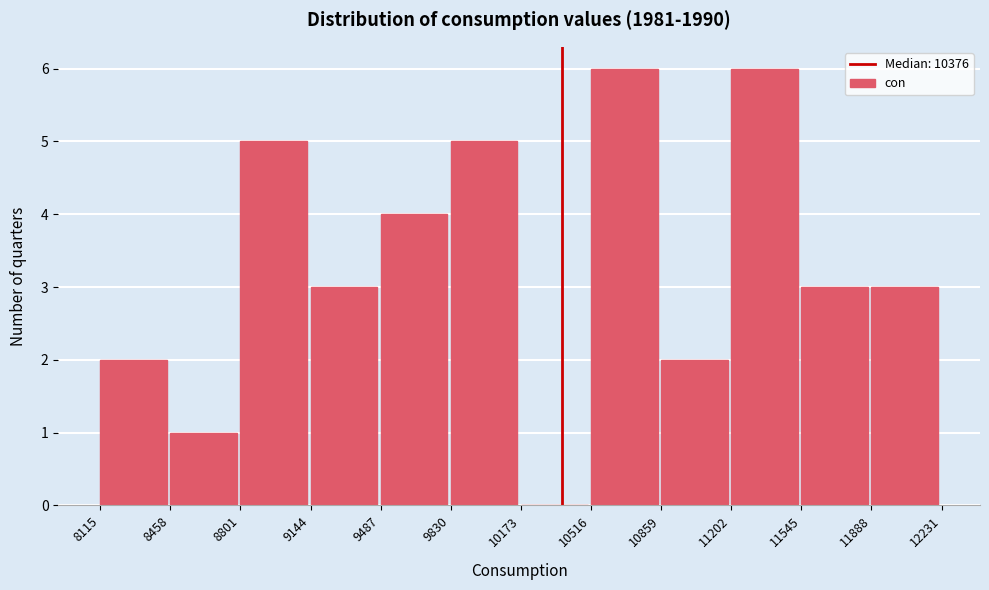

Reading left to right, list every bar in this chart as the range it spans on the x-axis followed by its height. The values are not printed on the chart, so give them approximately, as read against the axis.

8115 to 8458: 2
8458 to 8801: 1
8801 to 9144: 5
9144 to 9487: 3
9487 to 9830: 4
9830 to 10173: 5
10173 to 10516: 0
10516 to 10859: 6
10859 to 11202: 2
11202 to 11545: 6
11545 to 11888: 3
11888 to 12231: 3